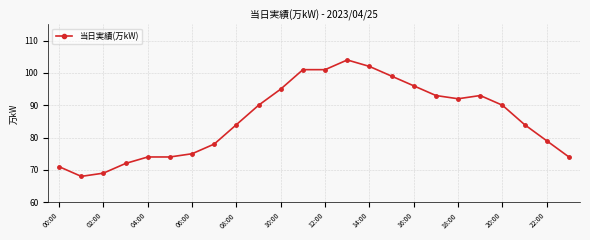

Reading left to right, transcribe all the data shown in this chart.

71	68	69	72	74	74	75	78	84	90	95	101	101	104	102	99	96	93	92	93	90	84	79	74